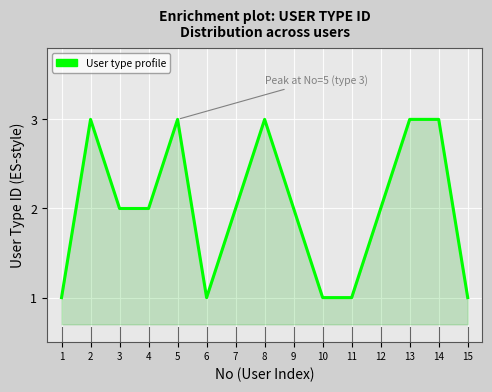

Reading left to right, transcribe all the data shown in this chart.

1=1	2=3	3=2	4=2	5=3	6=1	7=2	8=3	9=2	10=1	11=1	12=2	13=3	14=3	15=1